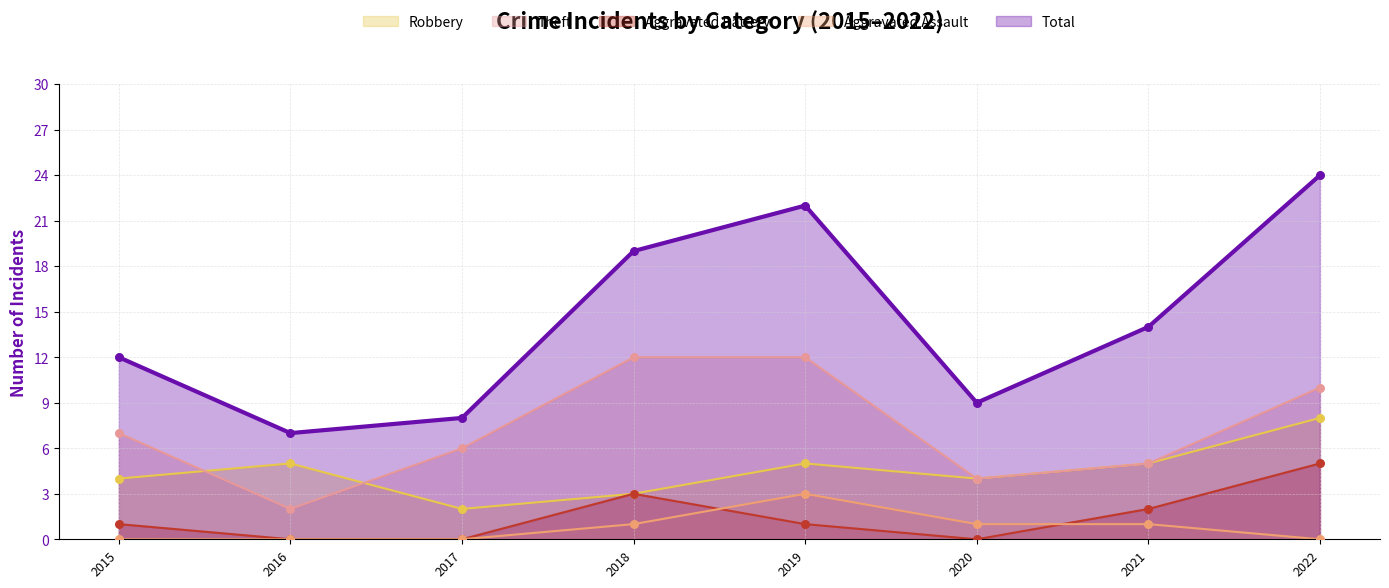

Which series contains the highest Y value?

Total